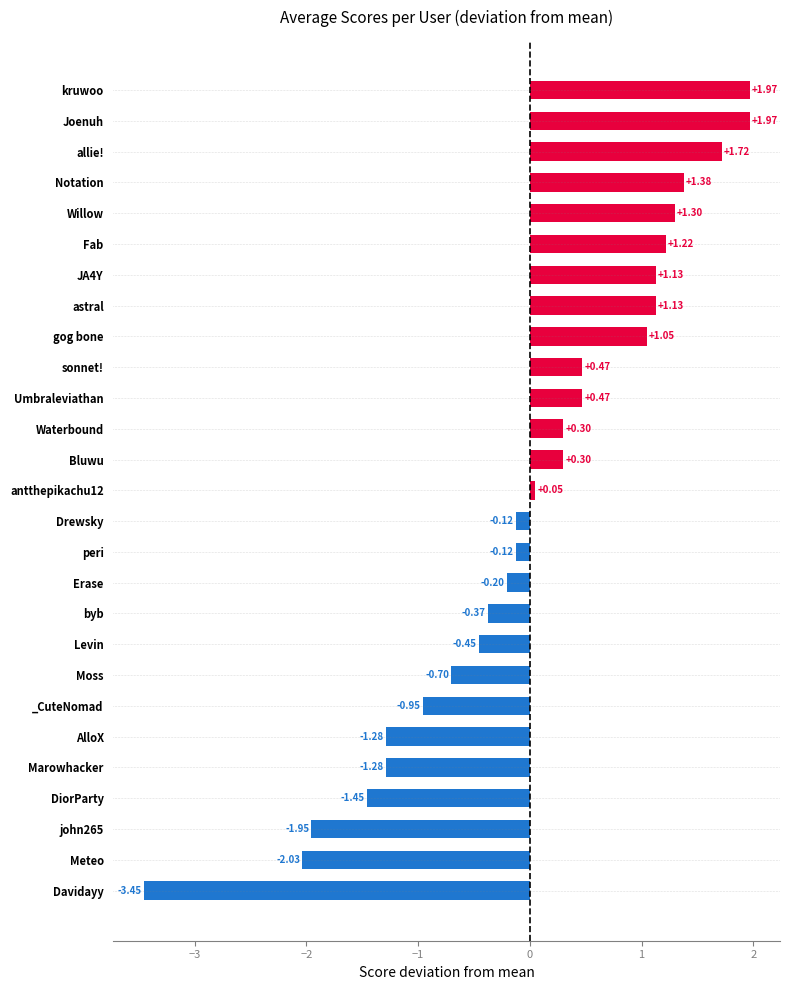

What is the difference between the maximum and minimum values?

5.4